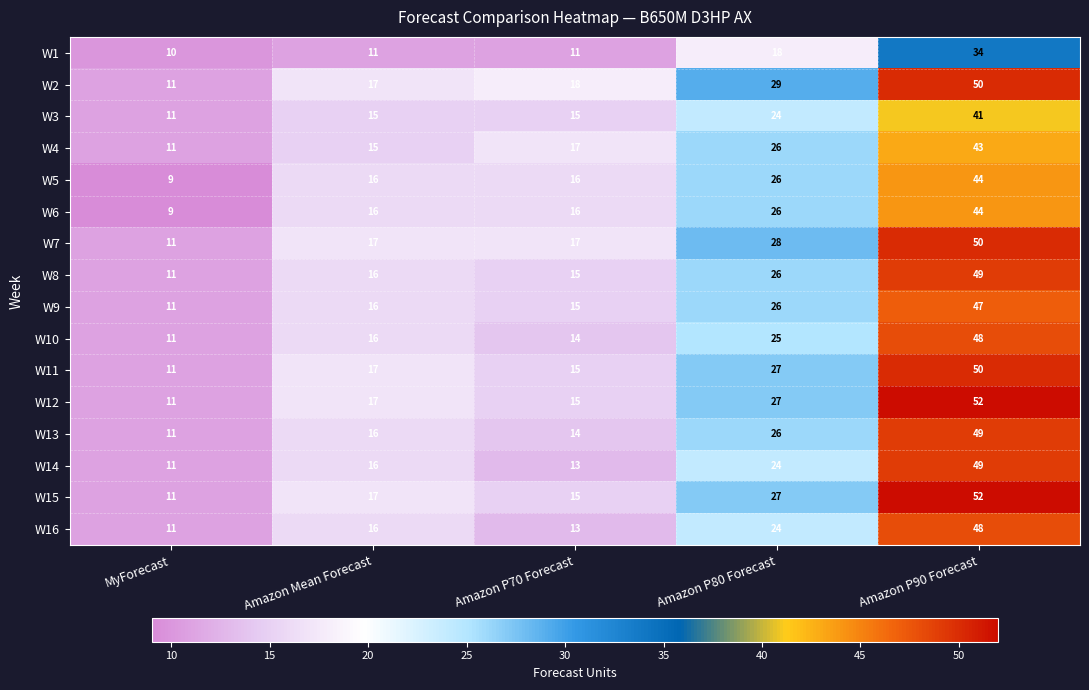

What is the minimum value shown in the chart?

9